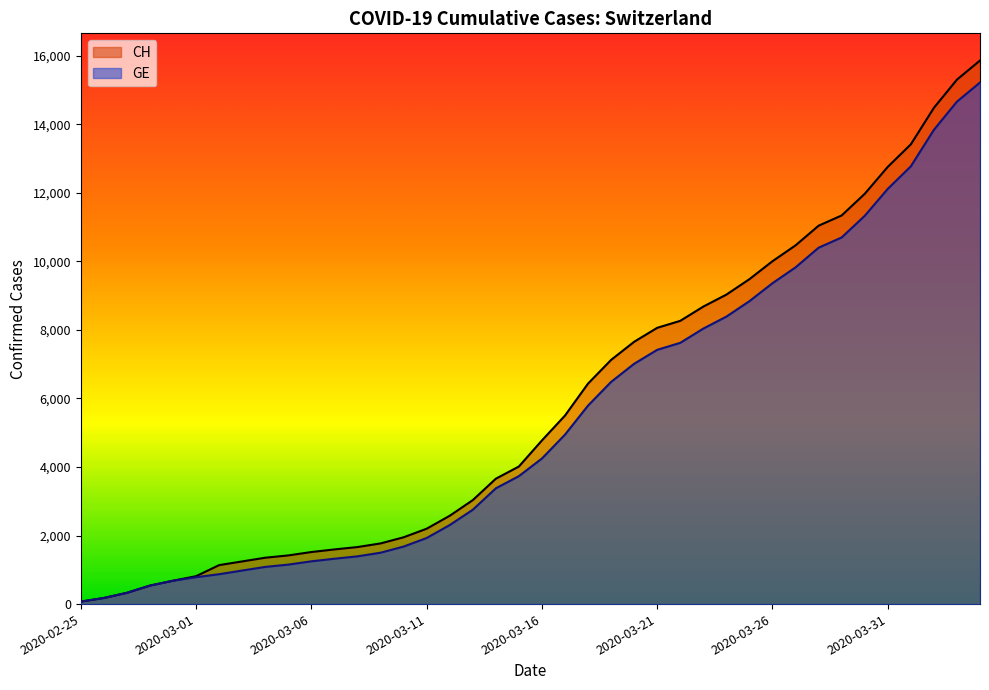

At 2020-03-13, list the series in order from largest to smallest.

CH, GE